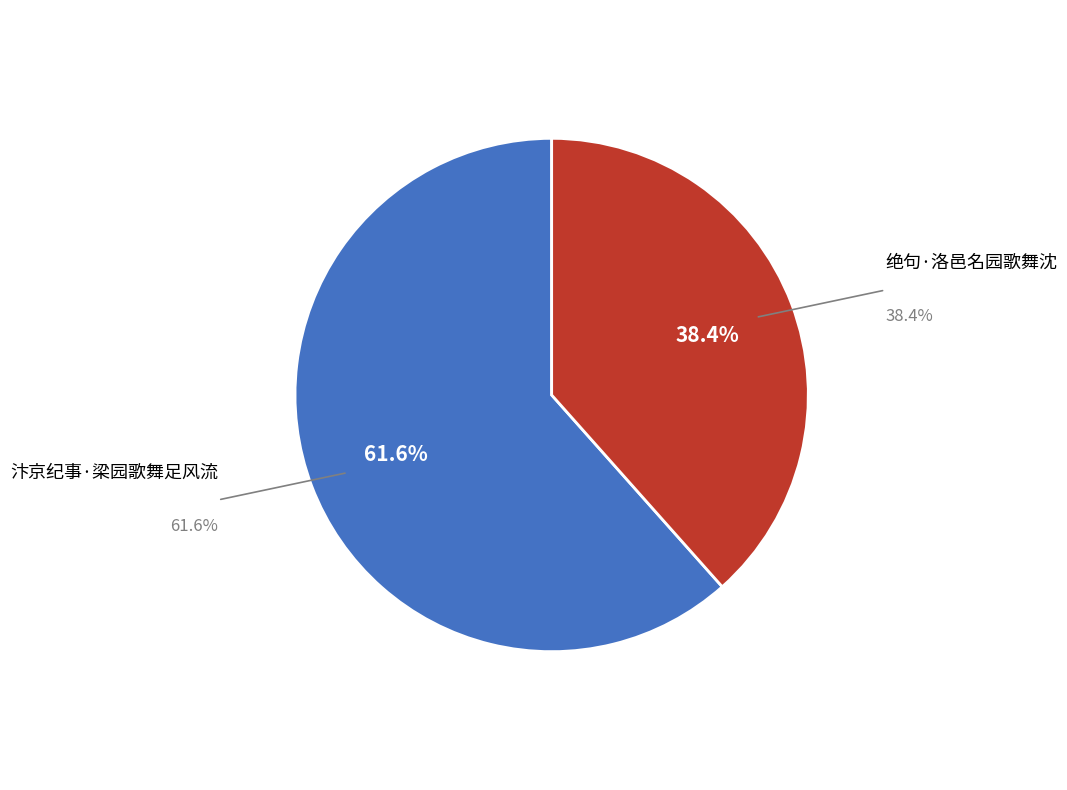

Between 汴京纪事·梁园歌舞足风流 and 绝句·洛邑名园歌舞沈, which is larger?

汴京纪事·梁园歌舞足风流